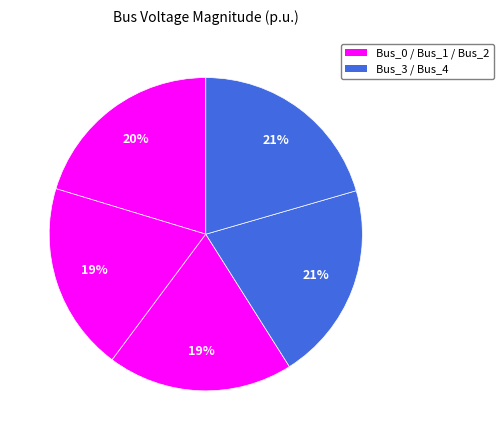

Count the number of slices in the pie.

5